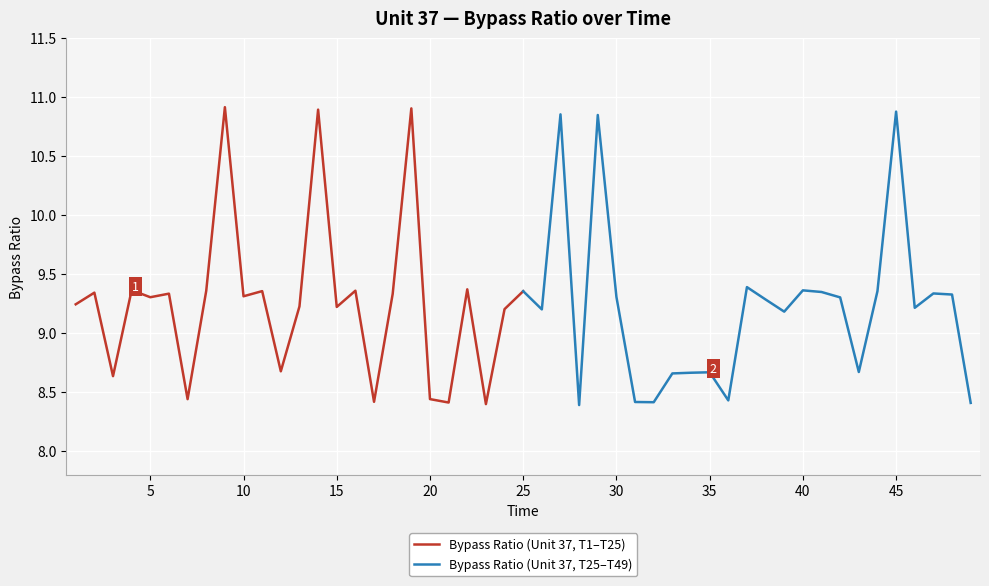

Is this an area chart (filled region under the line)?

No